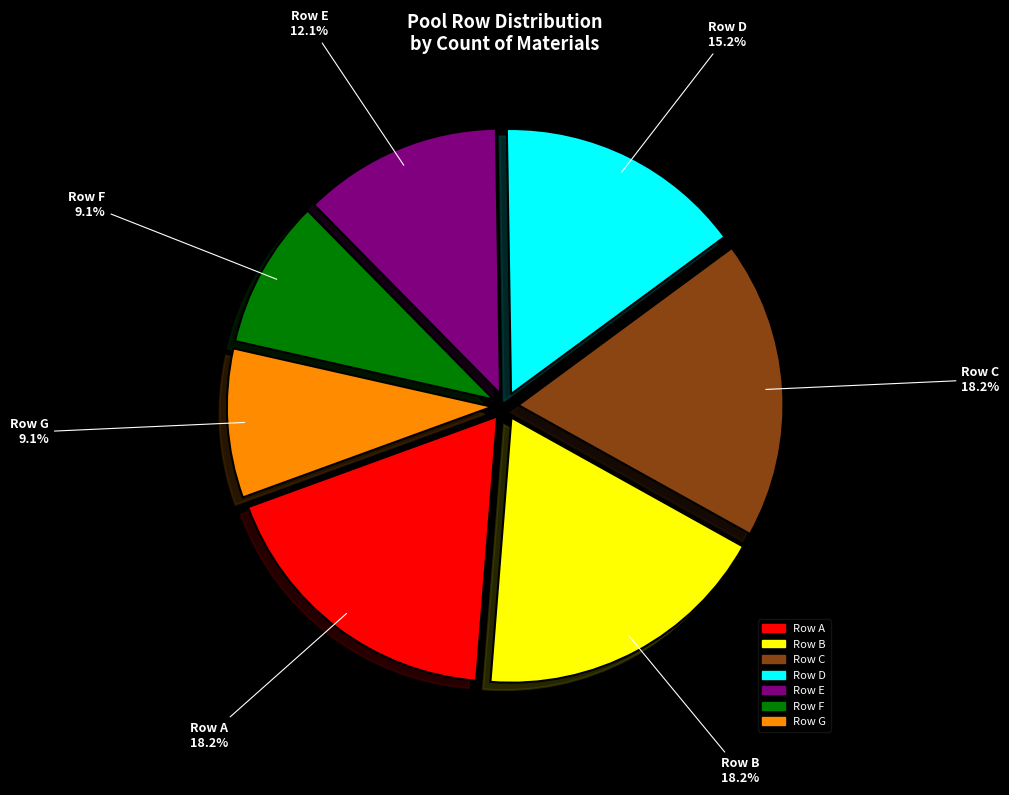

Is there any slice that represents more than half of the pie?

No